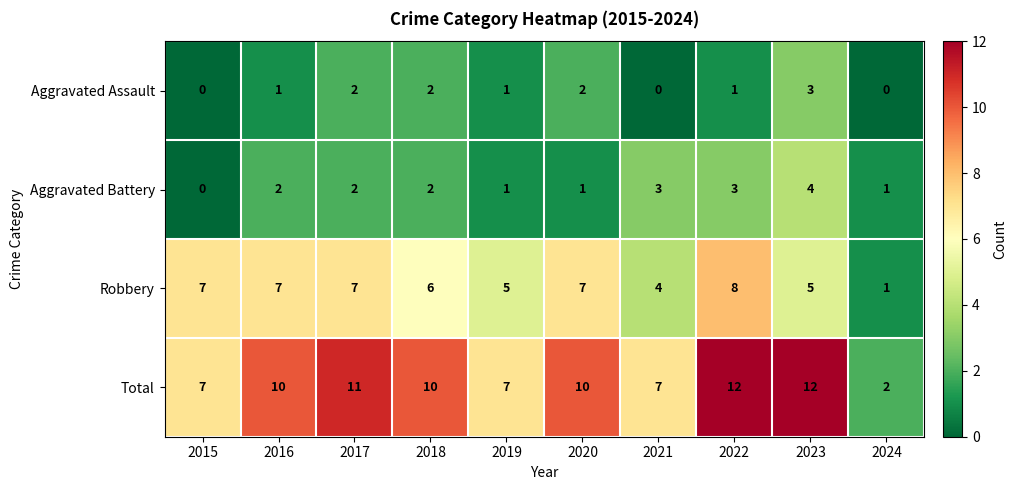

Which category has the highest value in the Robbery series?

2022